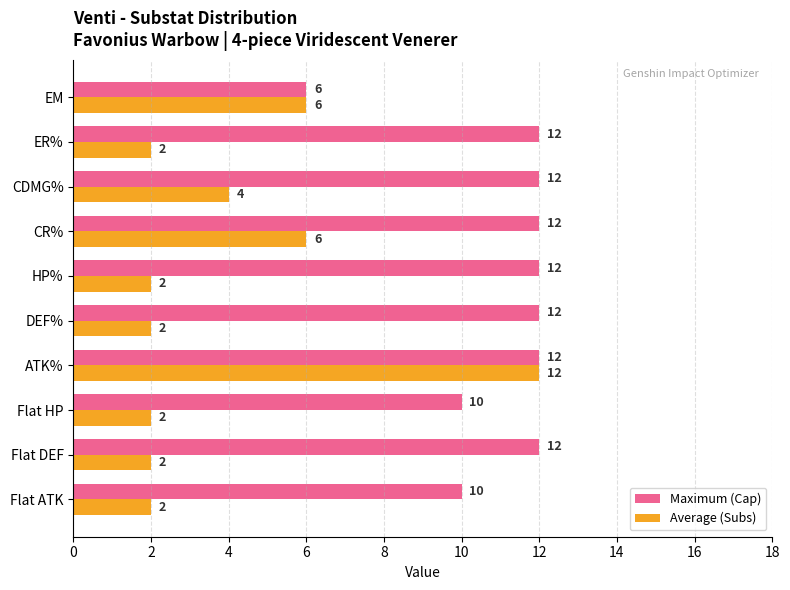

Which series has the widest spread of values?

Average (Subs)